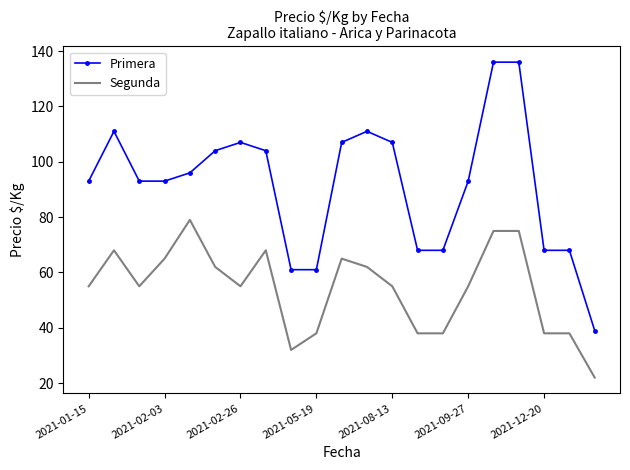

True or false: Segunda and Primera intersect in this chart.

False